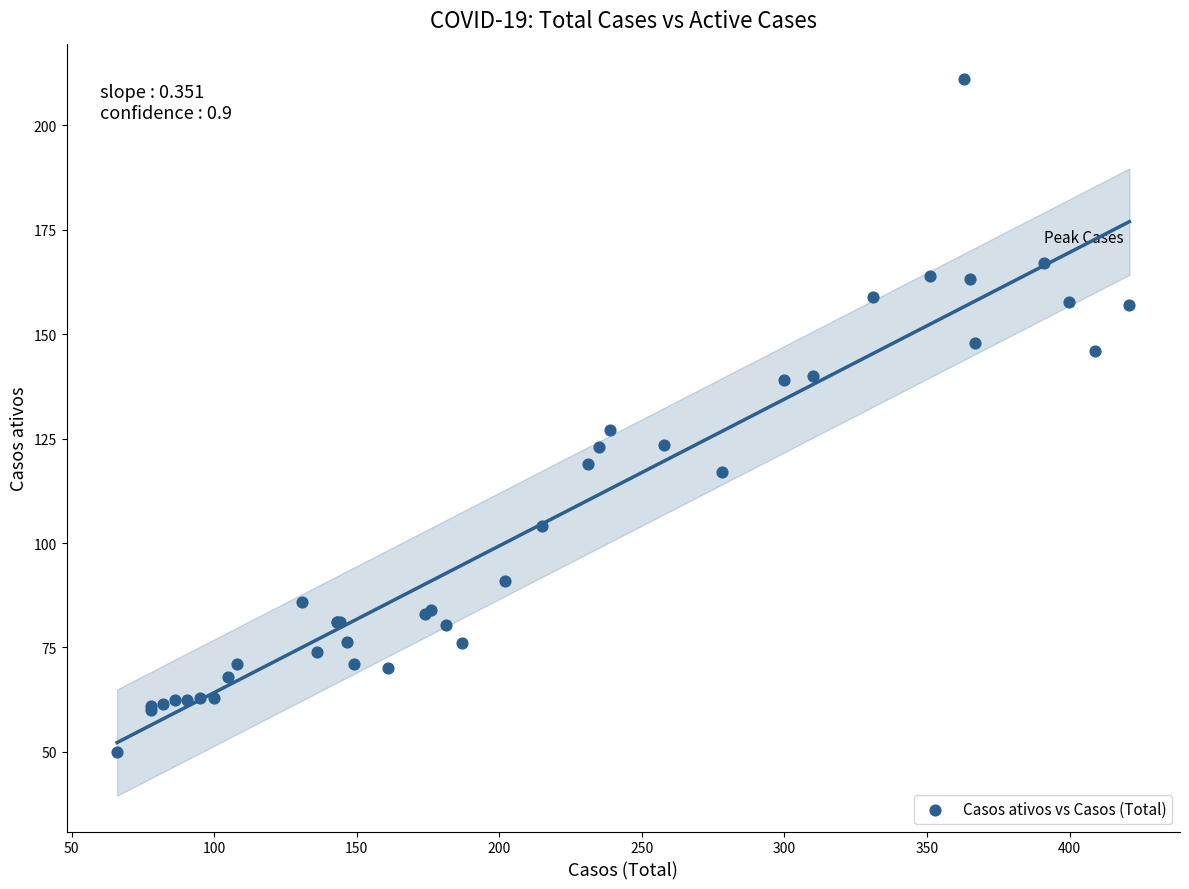

What Y value in the scatter plot is closest to 130?

127.0